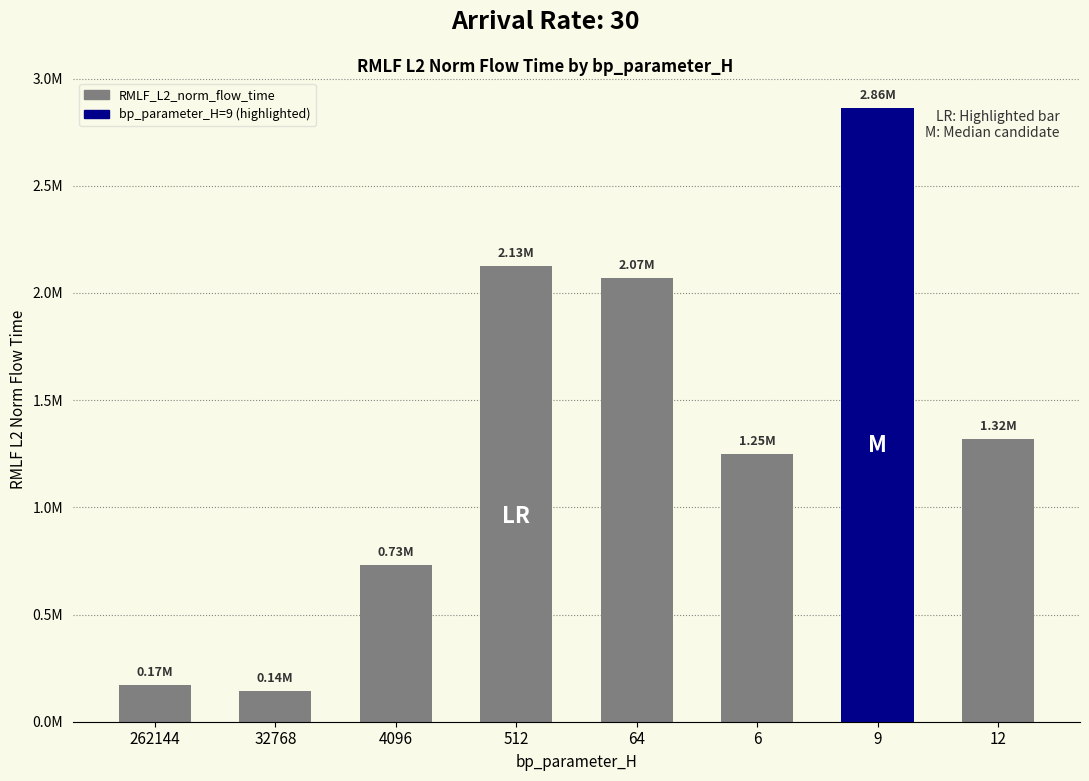

The chart shows a value of 2861543.7 at 9. True or false?

True